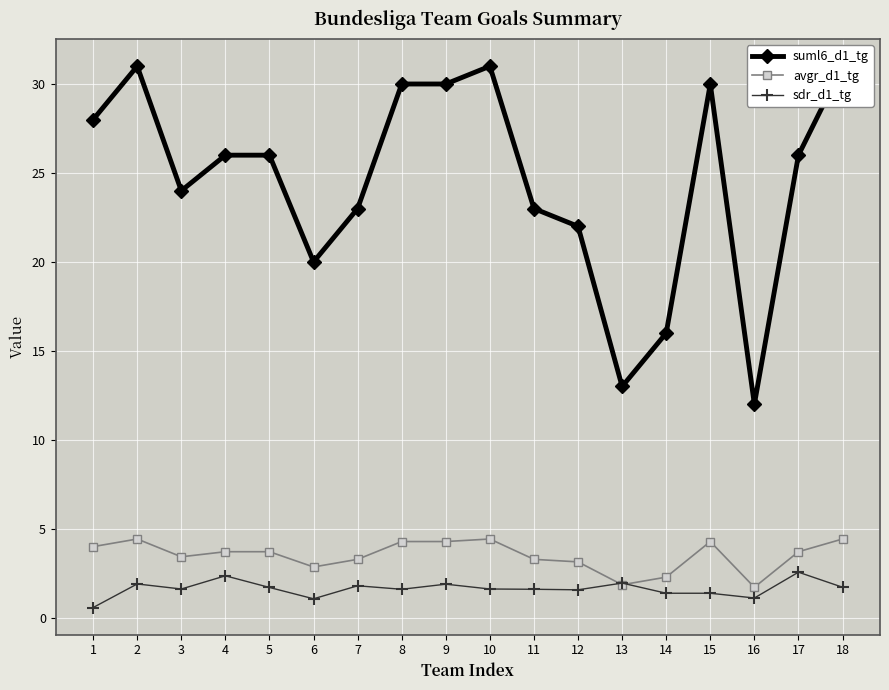

Reading right to left, transcribe all the data shown in this chart.

suml6_d1_tg: 31.0	26.0	12.0	30.0	16.0	13.0	22.0	23.0	31.0	30.0	30.0	23.0	20.0	26.0	26.0	24.0	31.0	28.0
avgr_d1_tg: 4.4	3.7	1.7	4.3	2.3	1.9	3.1	3.3	4.4	4.3	4.3	3.3	2.9	3.7	3.7	3.4	4.4	4.0
sdr_d1_tg: 1.7	2.6	1.1	1.4	1.4	2.0	1.6	1.6	1.6	1.9	1.6	1.8	1.1	1.7	2.4	1.6	1.9	0.6